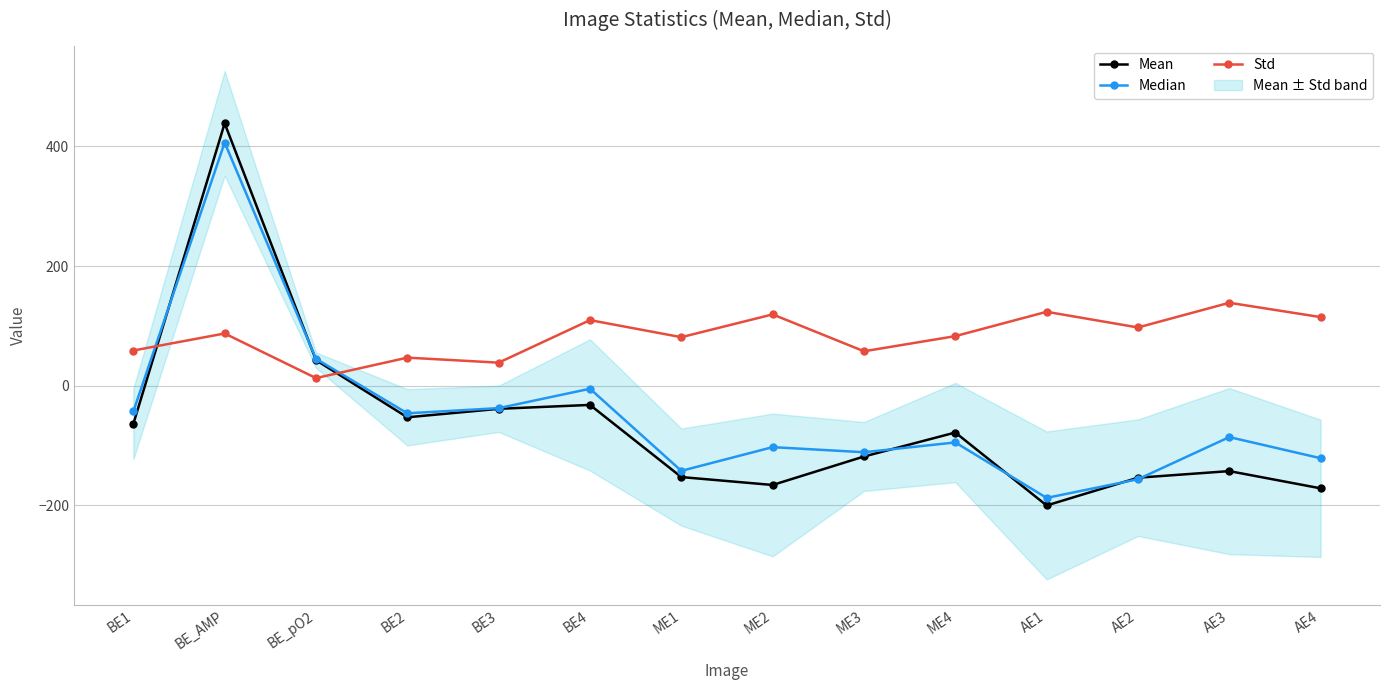

Which series has the largest range (max minus min)?

Mean